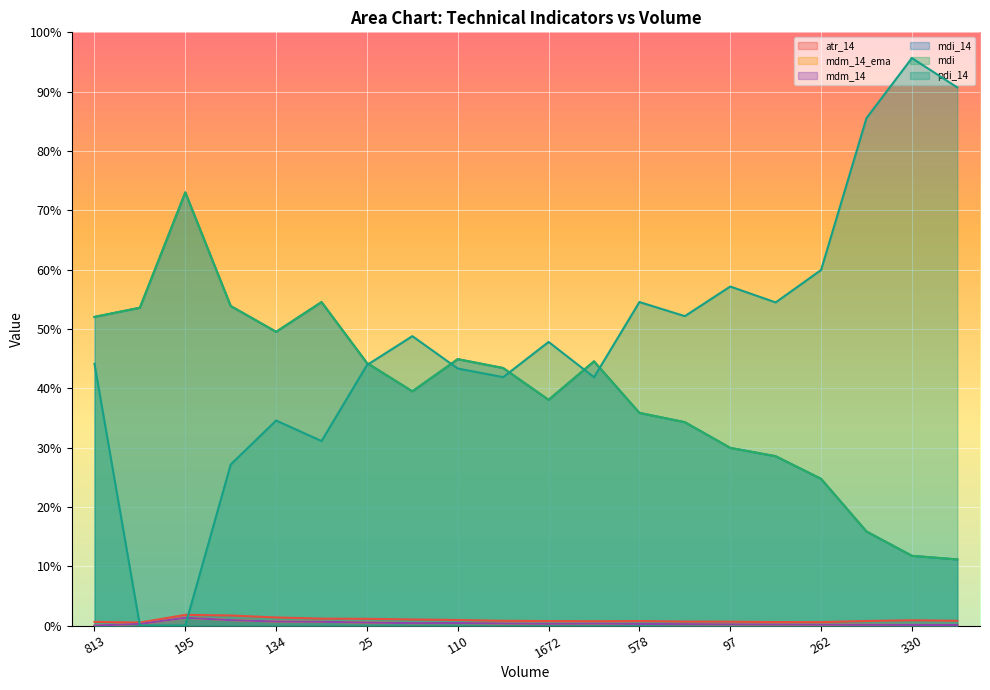

The value of atr_14 at 262 is 0.6. True or false?

True